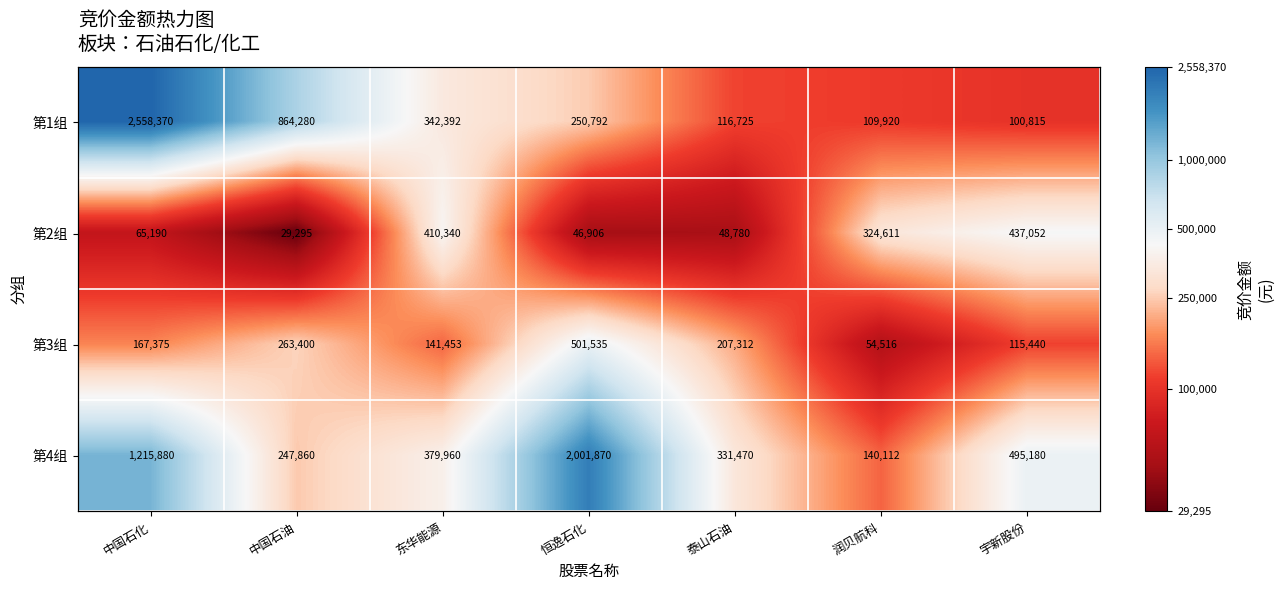

How many categories are shown in the chart?

7